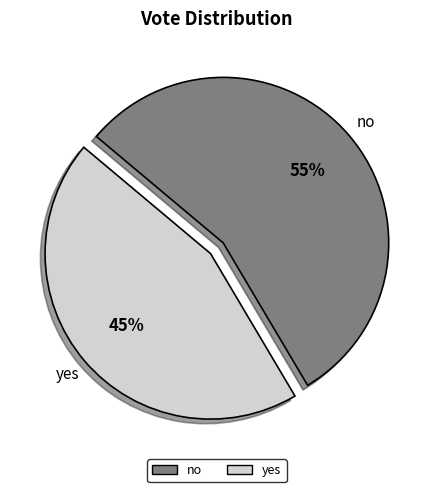

To the nearest percent, what is the combined percentage of yes and no?

100%